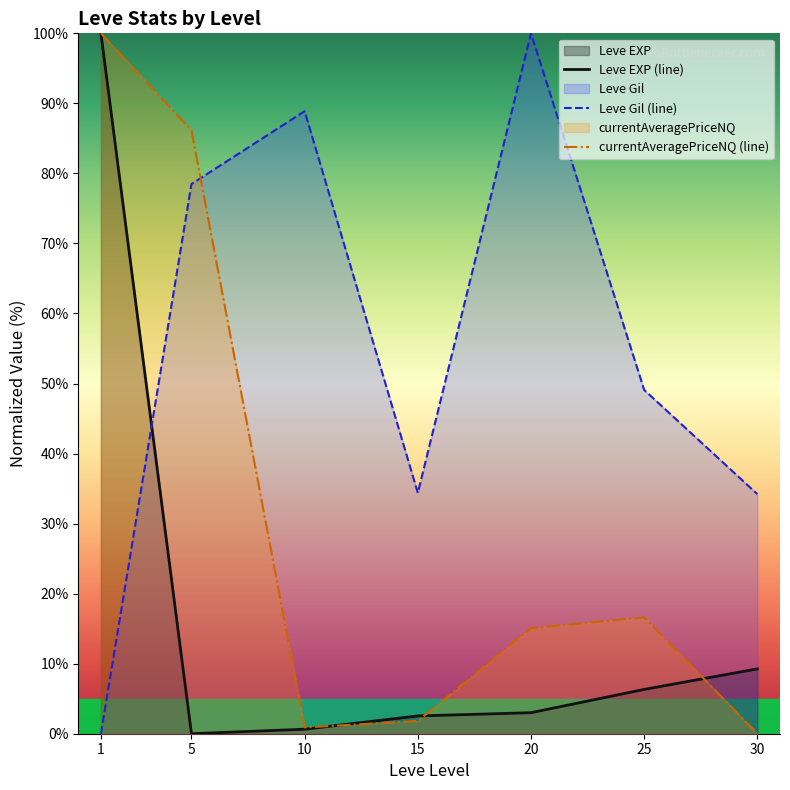

At which category does currentAveragePriceNQ (line) reach its first local valley?

10